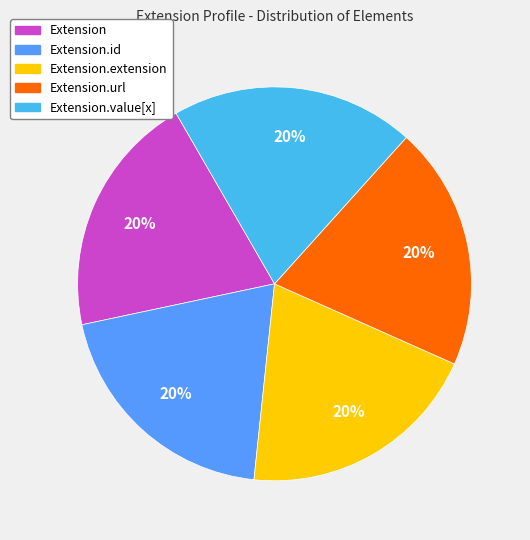

Is there a majority slice in this chart?

No